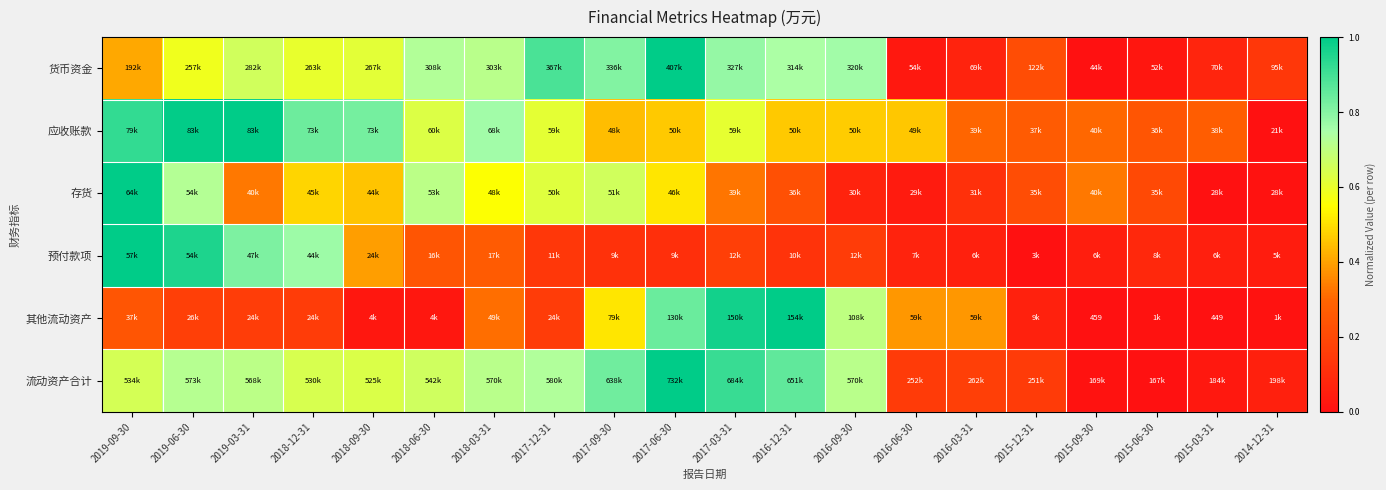

Which has a higher value, 2017-12-31 or 2019-06-30?

2017-12-31